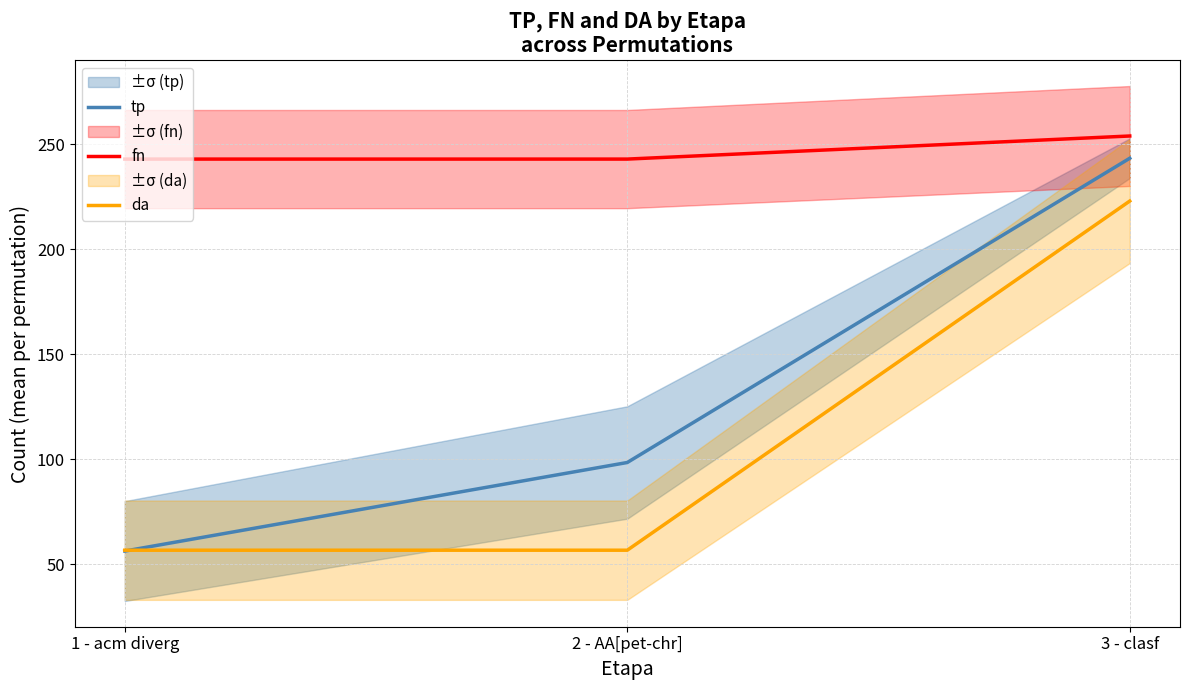

What is the smallest value displayed?

56.2